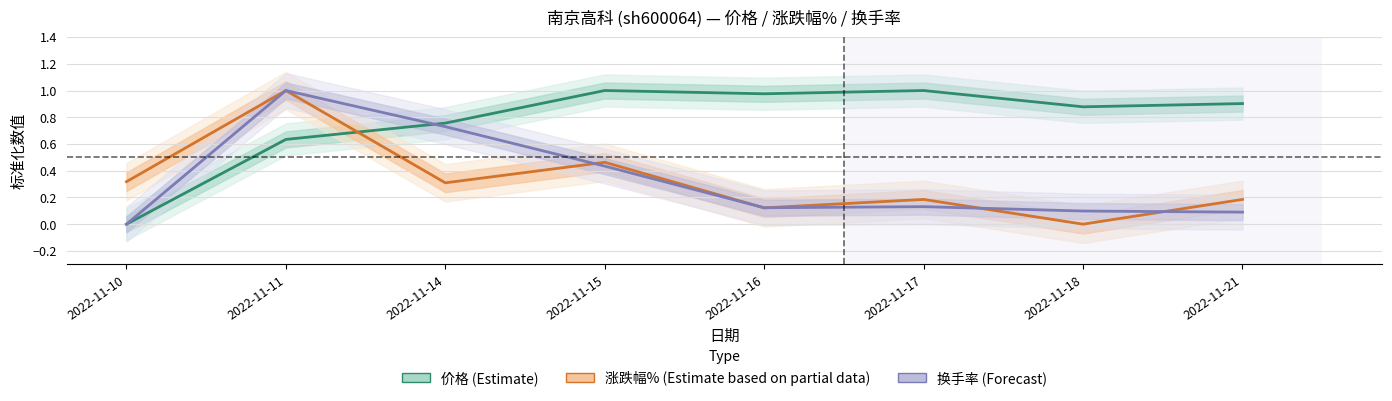

What is the maximum value for 换手率 (Forecast)?

1.0